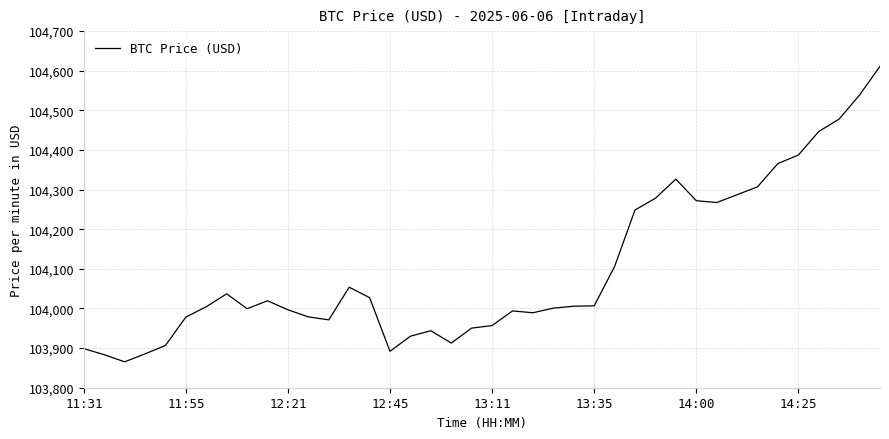

What is the difference between the maximum and minimum values?

746.0